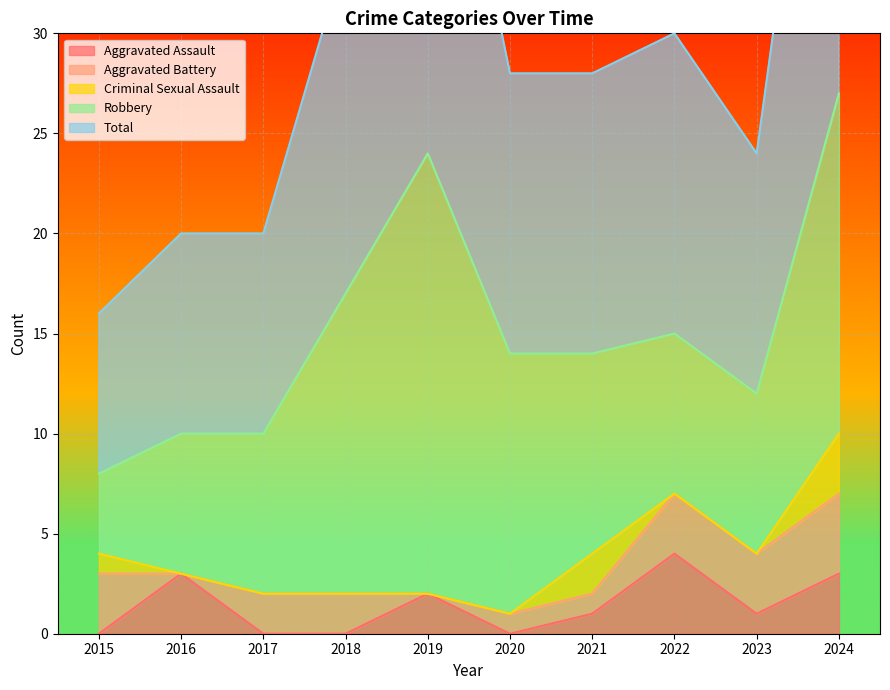

What is the difference between the highest and lowest values at 2016?

10